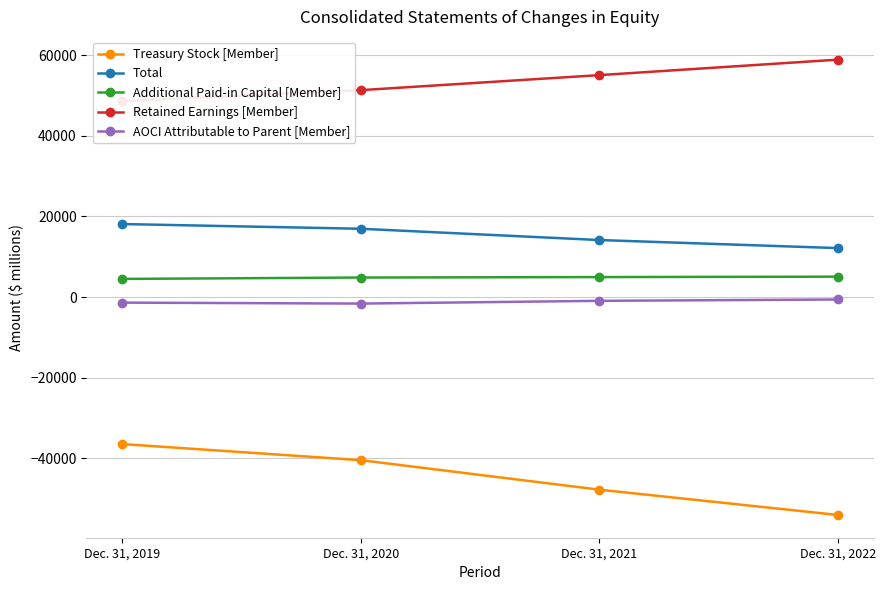

How many values in the Additional Paid-in Capital [Member] series exceed 4979?

1